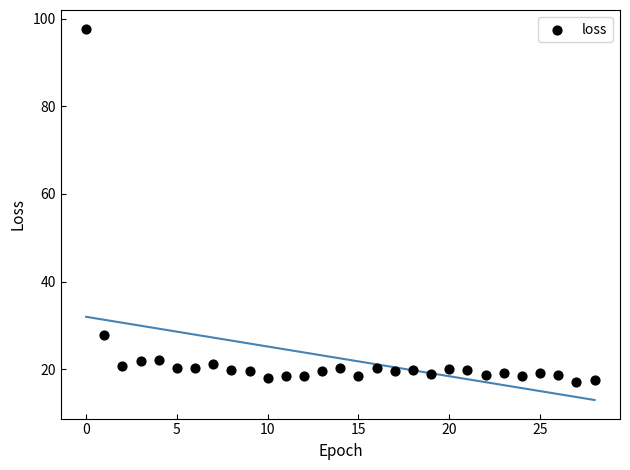

What Y value in the scatter plot is closest to 57?

27.9